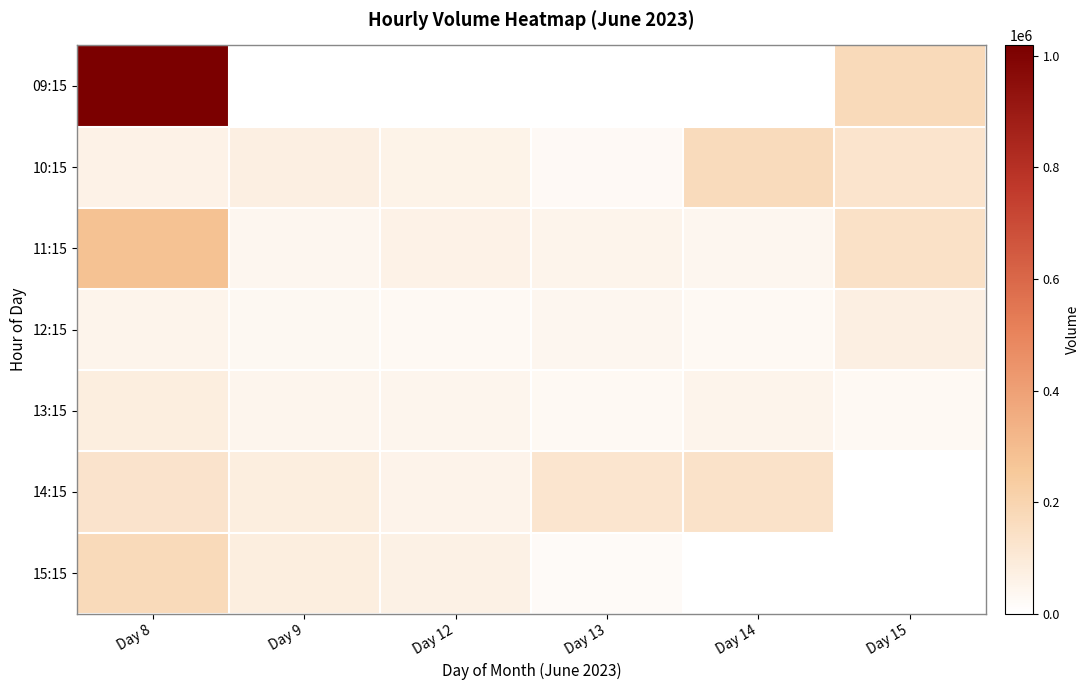

Which series has the widest spread of values?

09:15